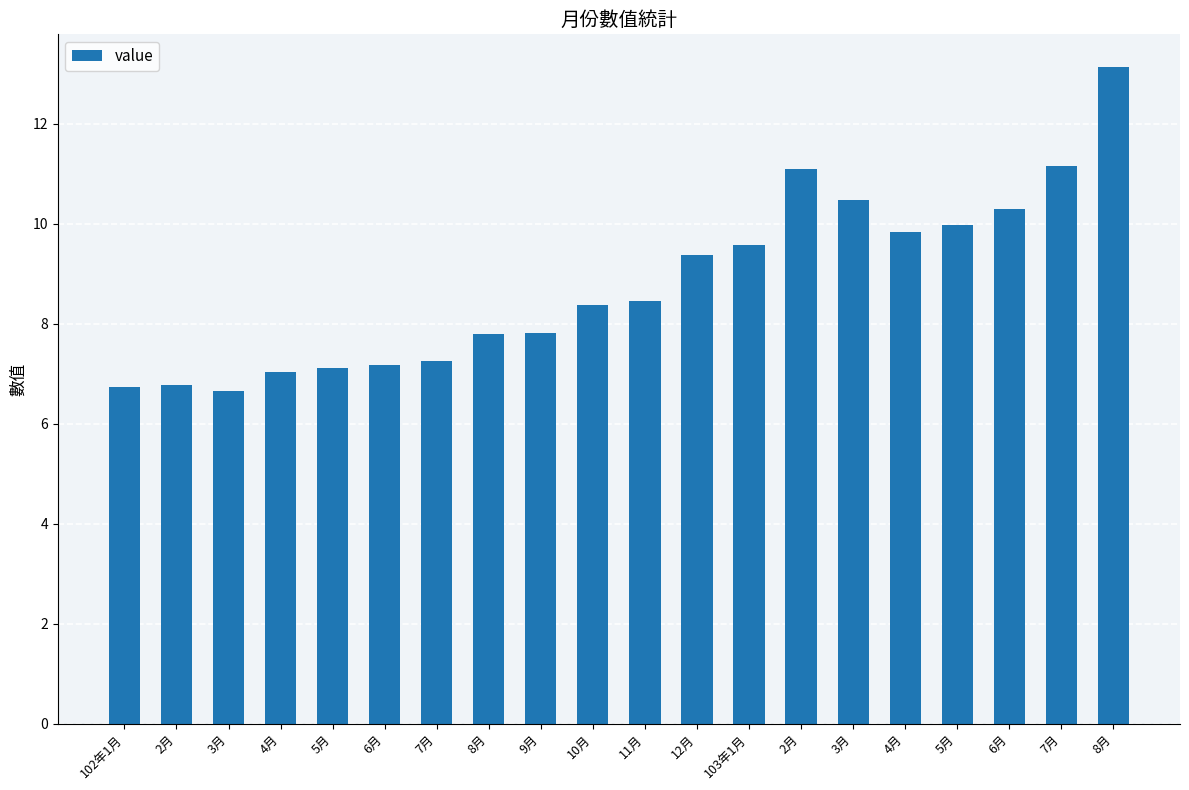

Does the chart contain any negative values?

No